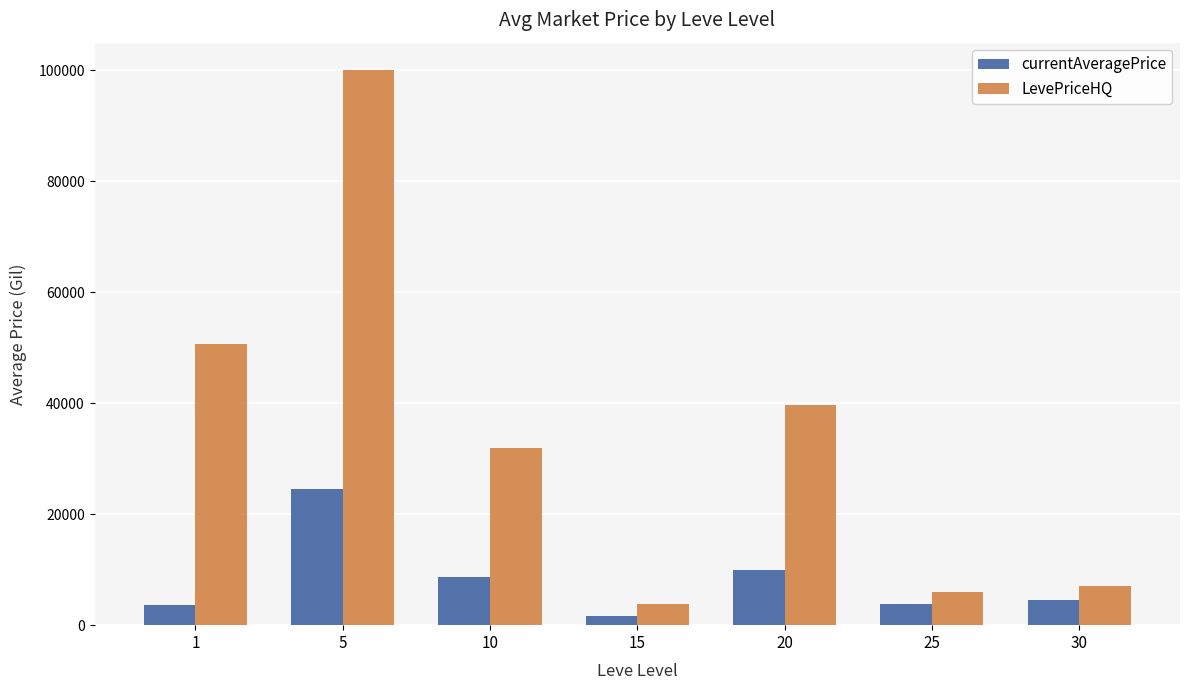

The value of LevePriceHQ at 15 is 3800.0. True or false?

True